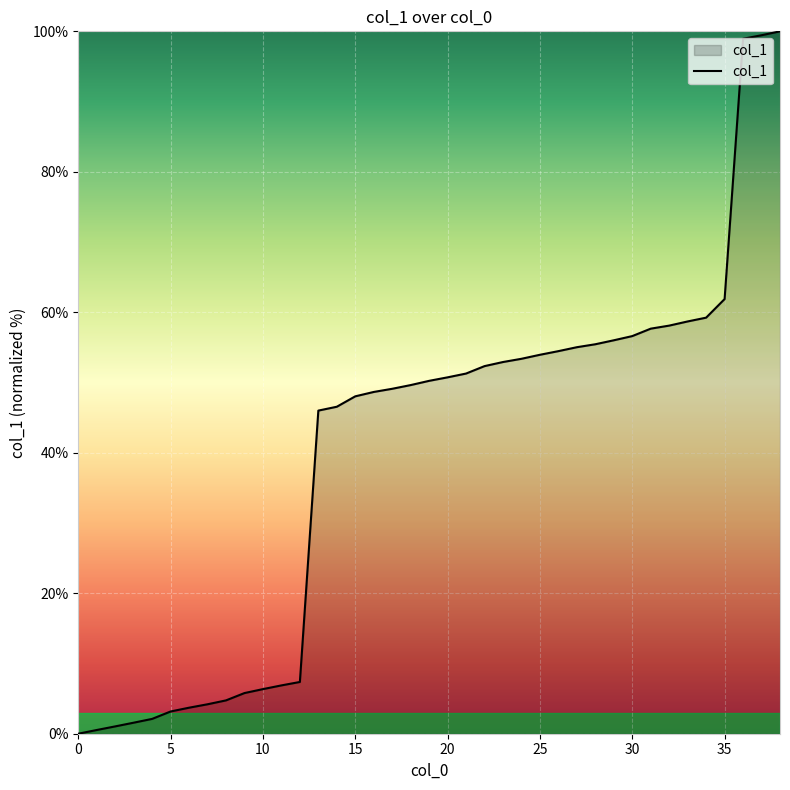

How many lines are shown in the chart?

1